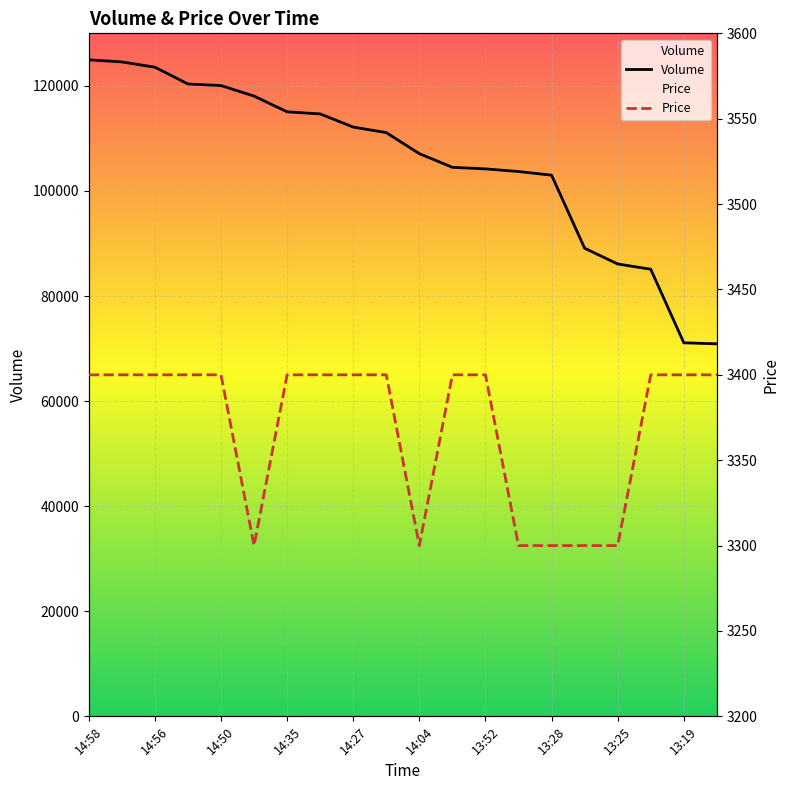

Read the Price value at 13:52, to the nearest 5.

3400